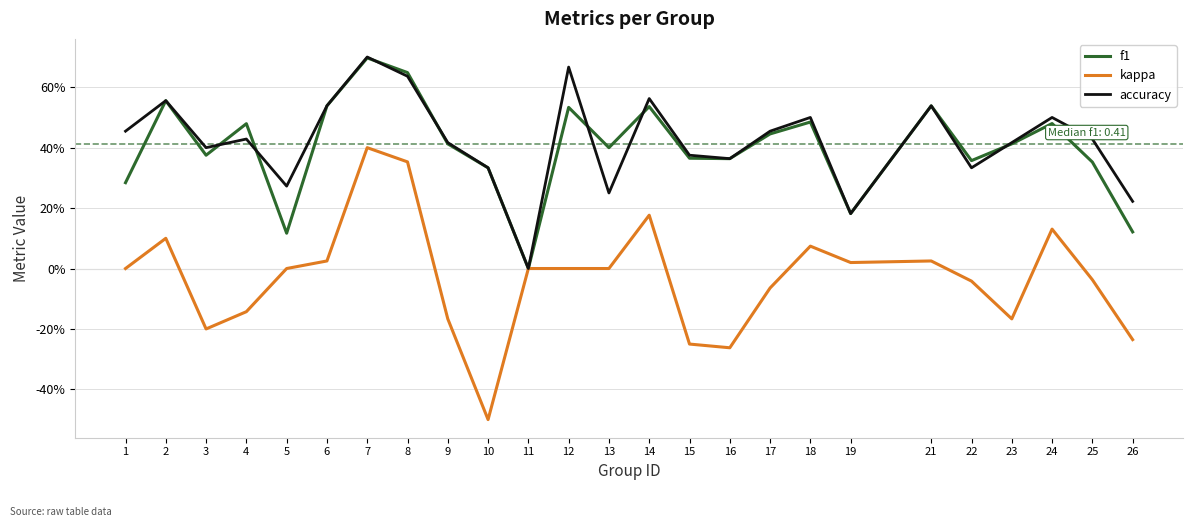

What are all the series names shown in the legend?

f1, kappa, accuracy